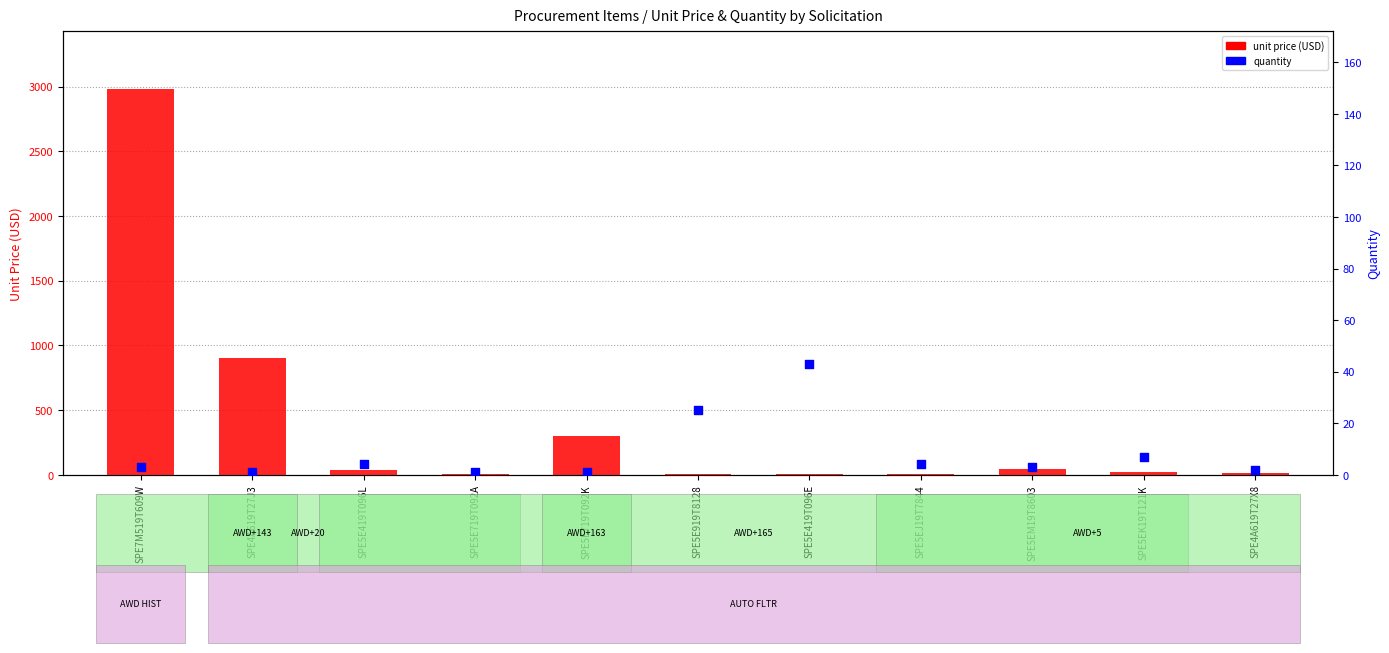

Which series has the largest total across all categories?

unit price (USD)